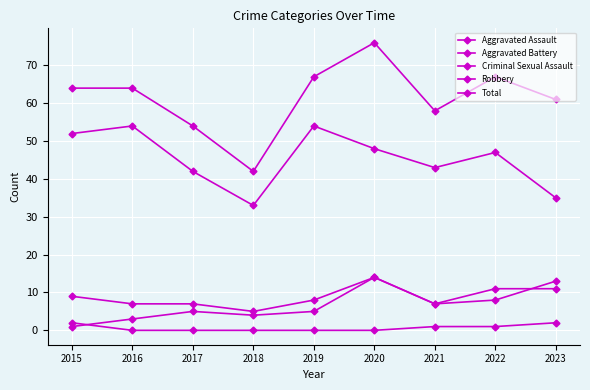

Count the number of categories in the chart.

9